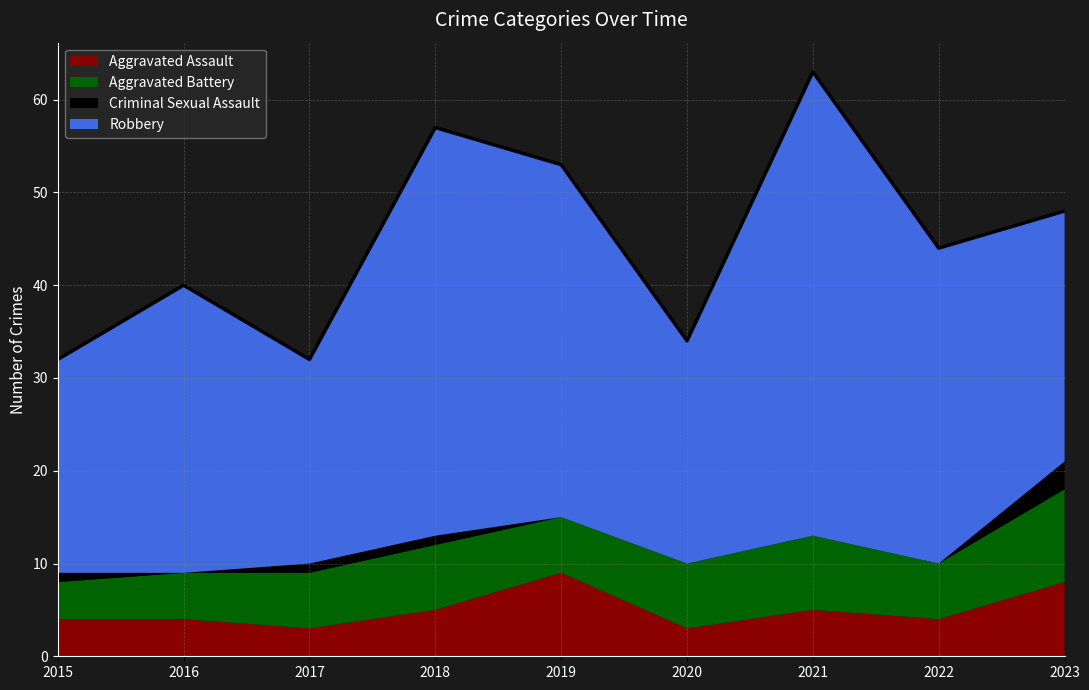

True or false: Criminal Sexual Assault and Aggravated Battery intersect in this chart.

False